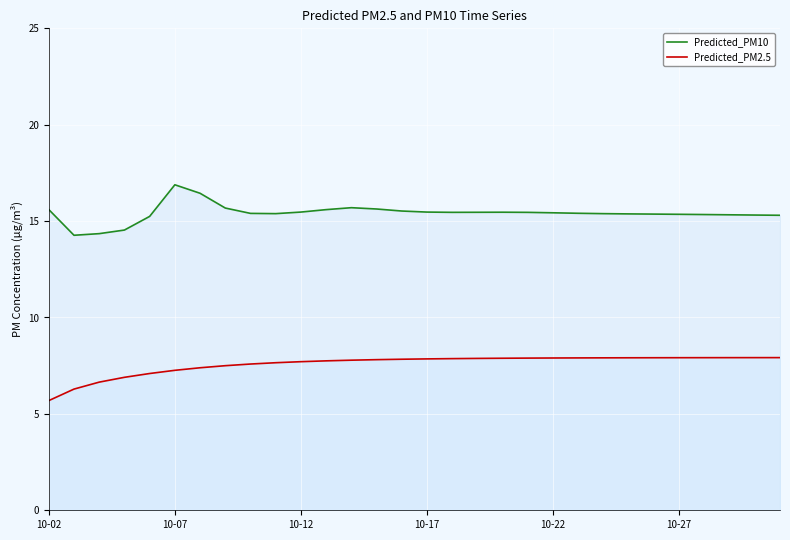

True or false: Predicted_PM10 and Predicted_PM2.5 cross at least once.

False